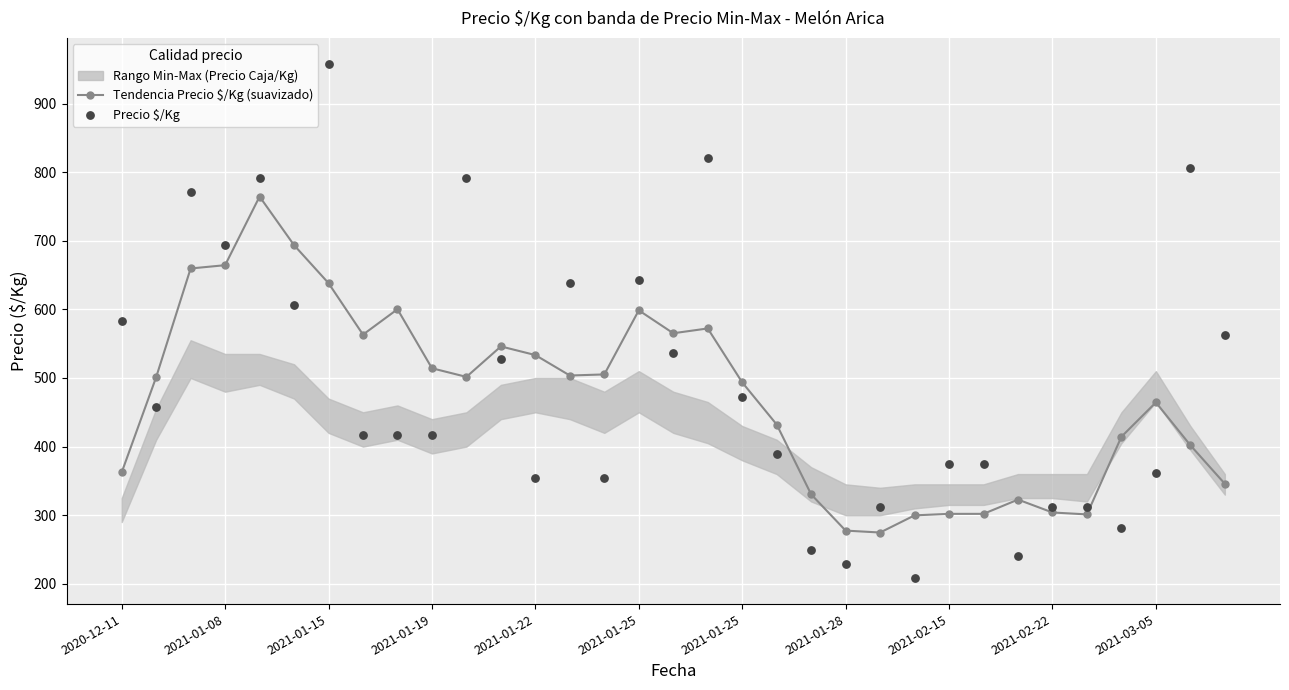

At how many categories does at least one series exceed 825?

1